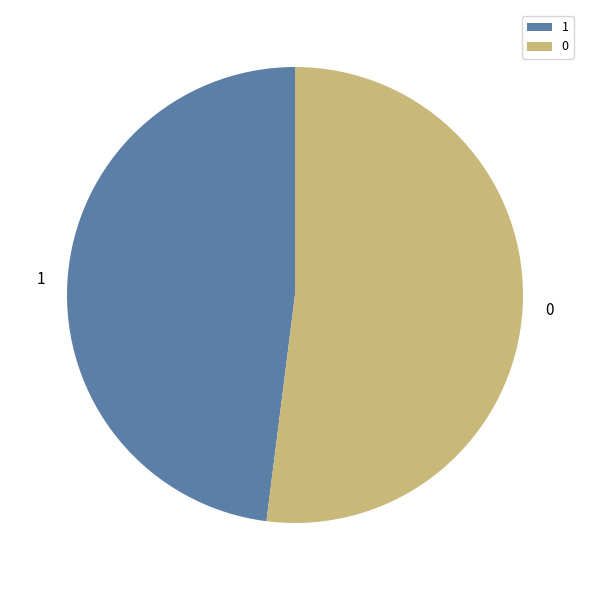

Rank the categories by value from highest to lowest.

0, 1